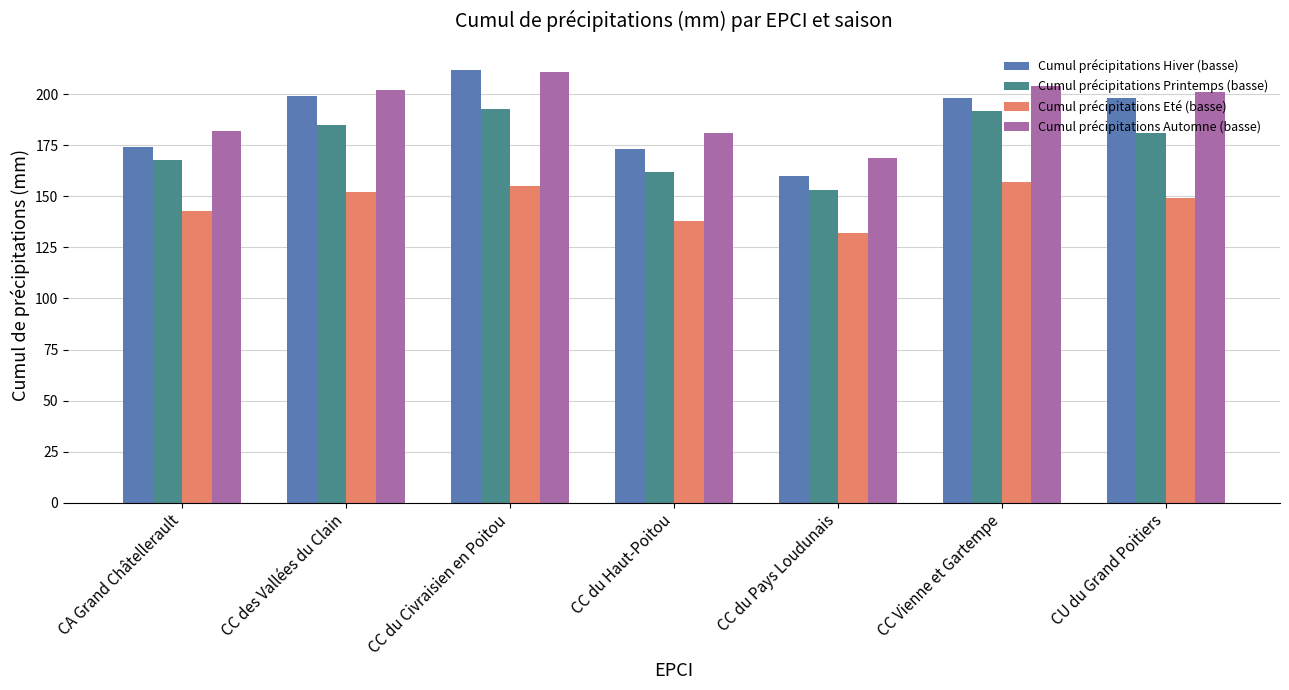

Which label corresponds to the largest value in the chart?

CC du Civraisien en Poitou